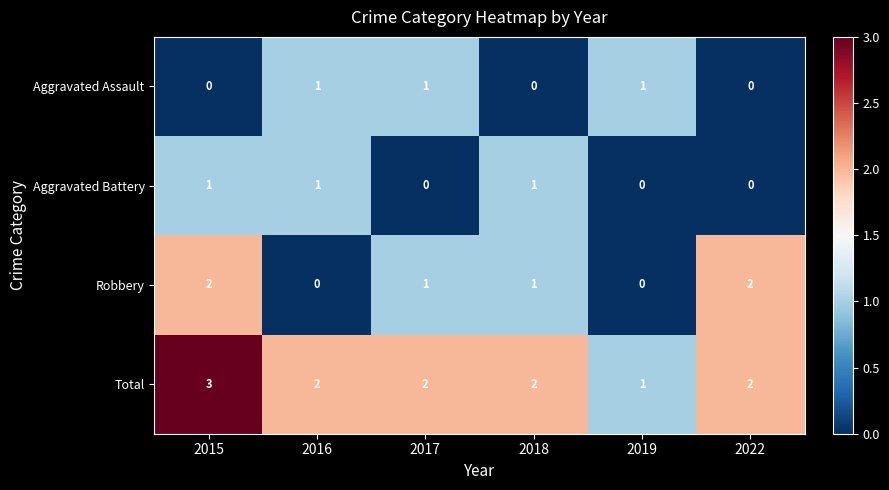

The Total series shows 3 at 2022. True or false?

False